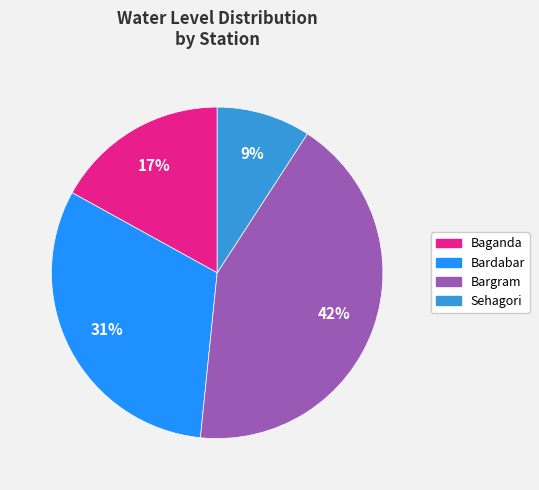

To the nearest percent, what is the average slice percentage?

25%